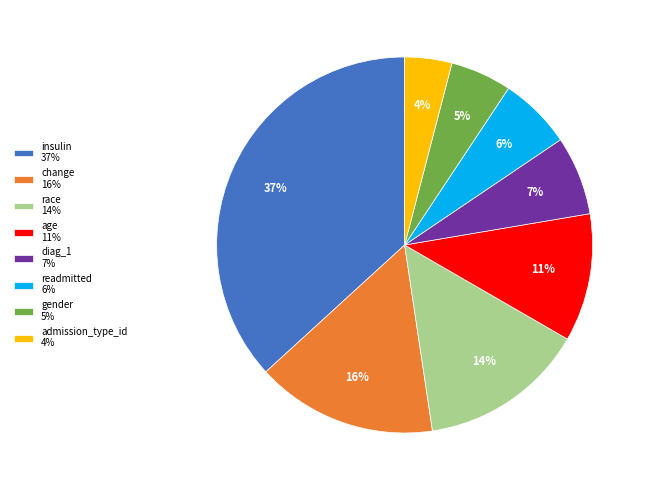

Count the number of slices in the pie.

8